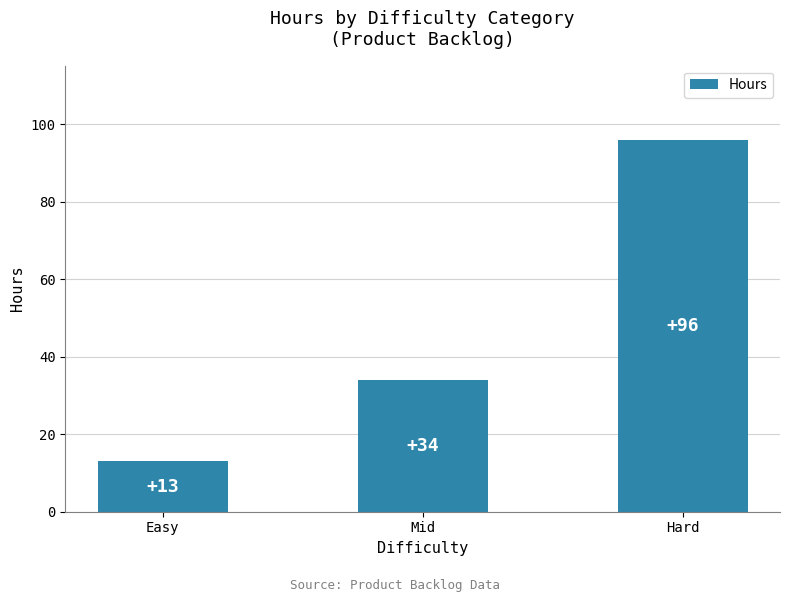

Reading left to right, list all the values displayed in this chart.

13	34	96